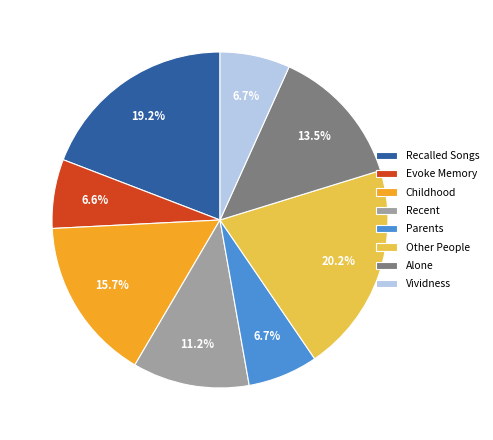

To the nearest percent, what is the average slice percentage?

12%